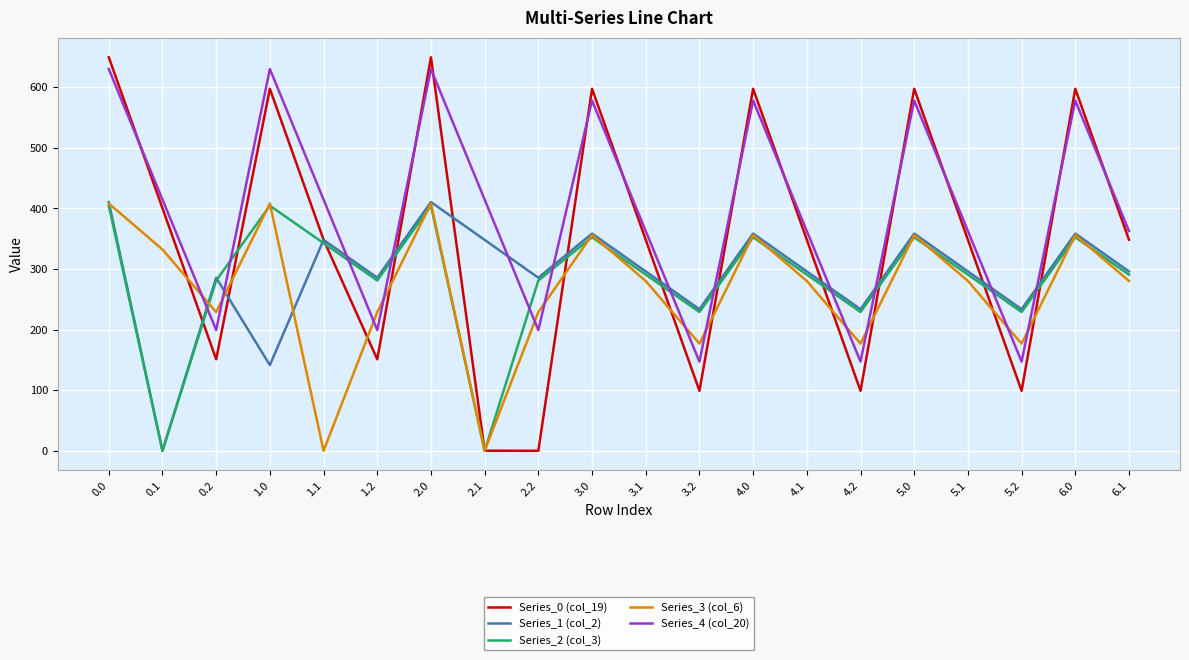

How many values in the Series_4 (col_20) series exceed 414?

10